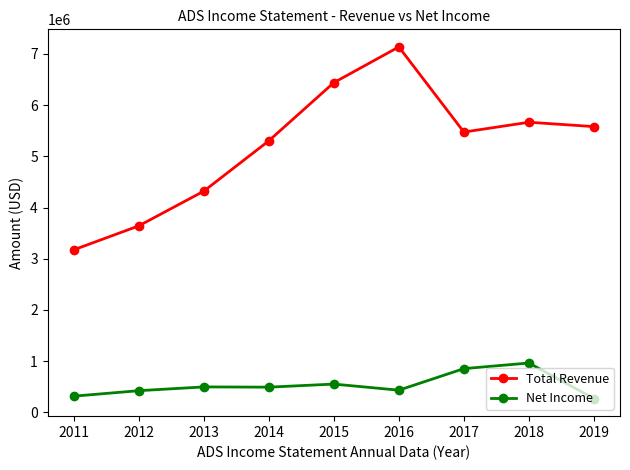

Between 2015 and 2019, which series saw the biggest shift?

Total Revenue